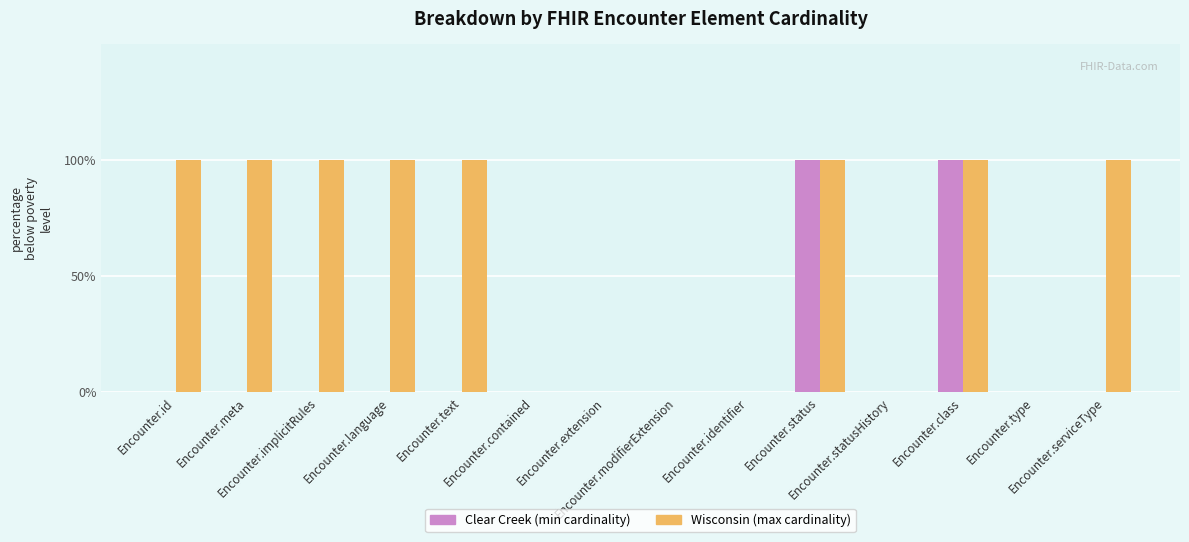

Is it true that Clear Creek equals 1 at Encounter.status?

True